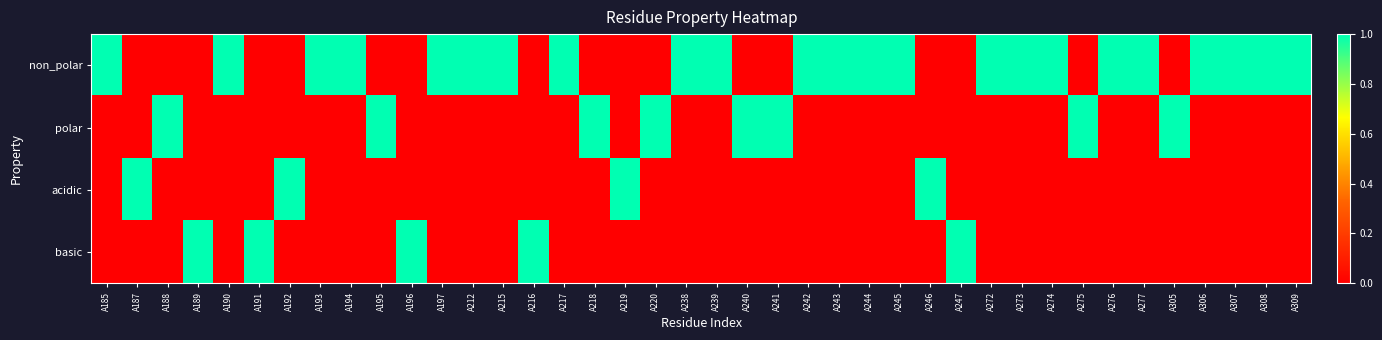

What is the difference between the highest and lowest values at A245?

1